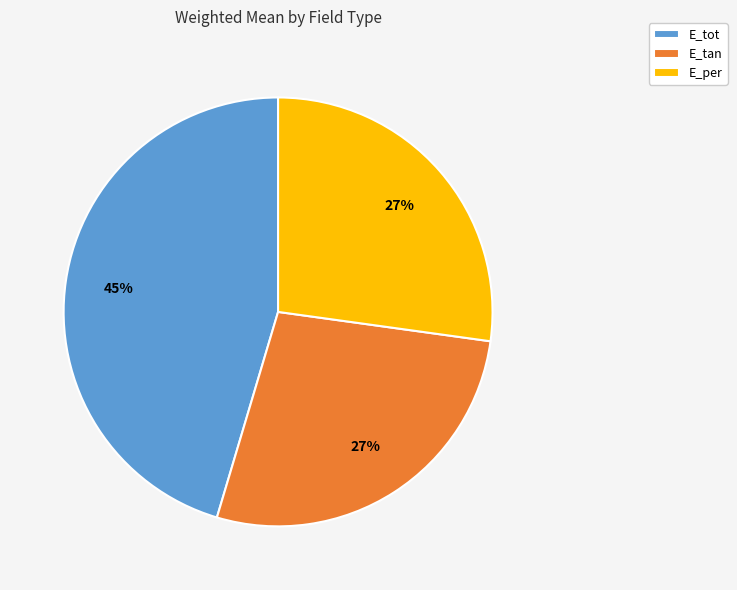

Does any single category account for the majority?

No